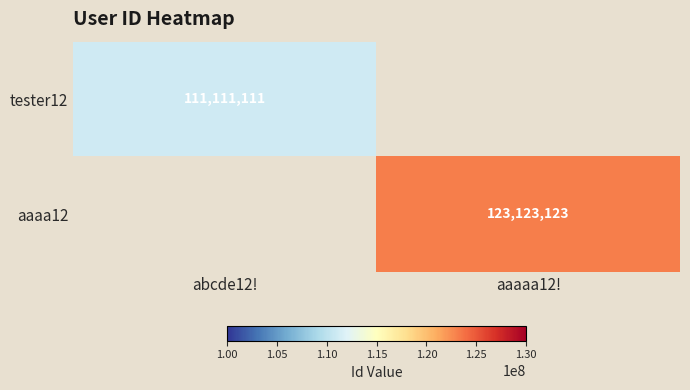

The aaaa12 series shows 48939704 at aaaaa12!. True or false?

False